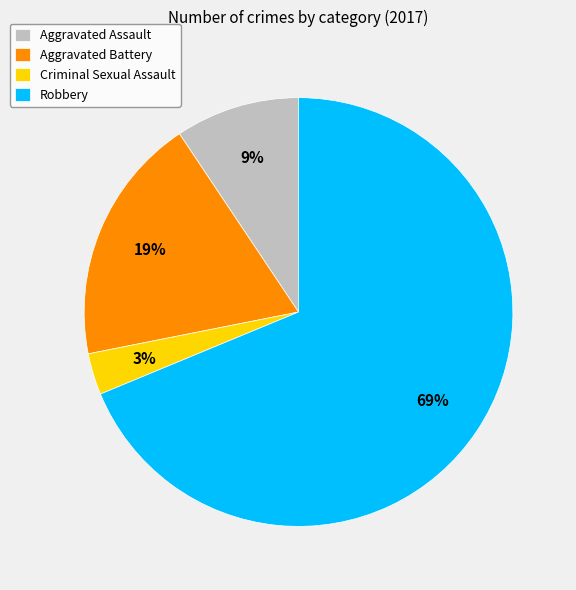

To the nearest percent, what is the difference between the Criminal Sexual Assault and Aggravated Assault slice percentages?

6%